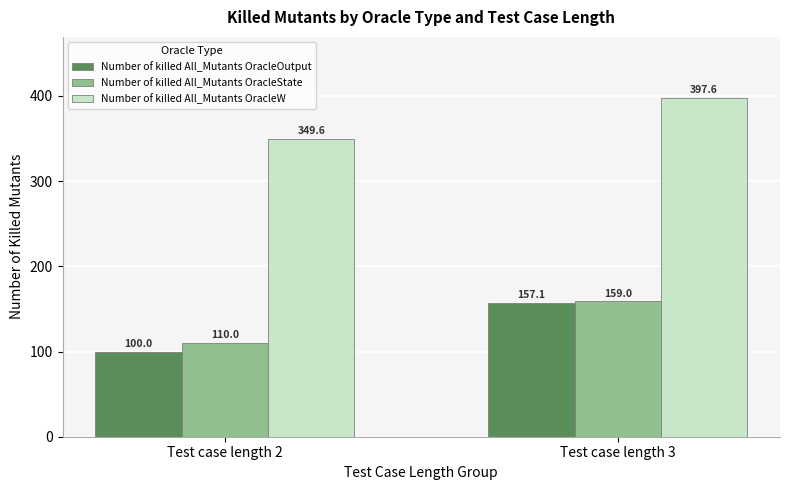

List the series in order of their peak value, highest first.

Number of killed All_Mutants OracleW, Number of killed All_Mutants OracleState, Number of killed All_Mutants OracleOutput